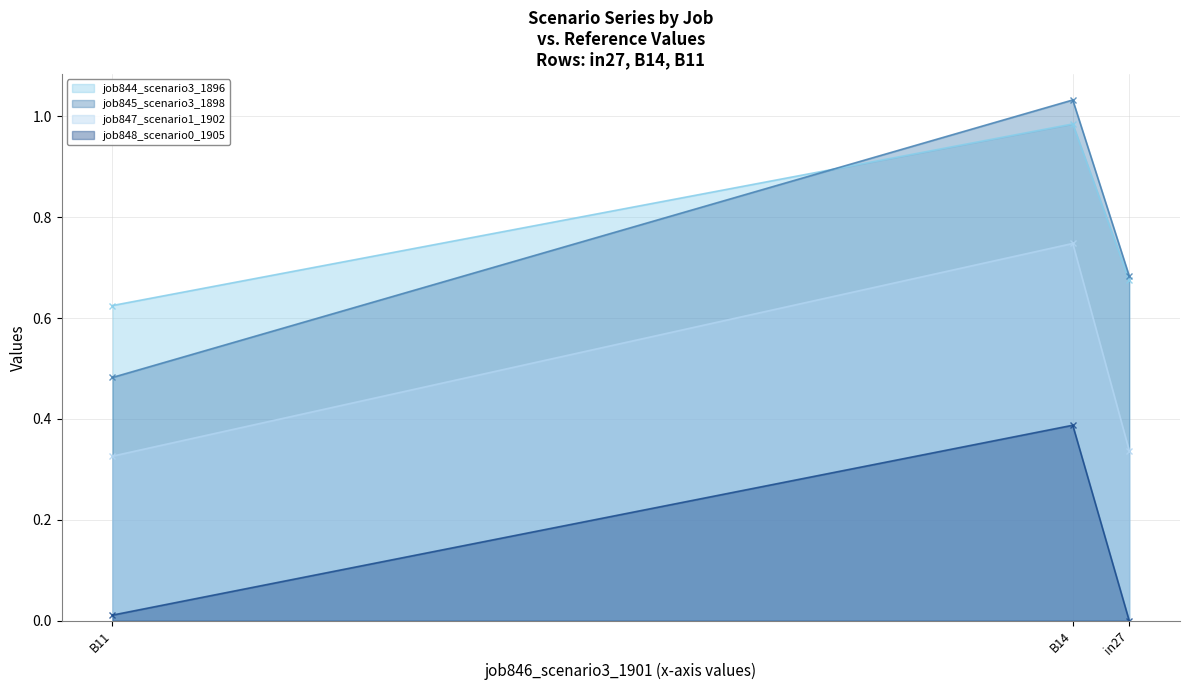

Rank the categories by job847_scenario1_1902 value from highest to lowest.

B14, in27, B11